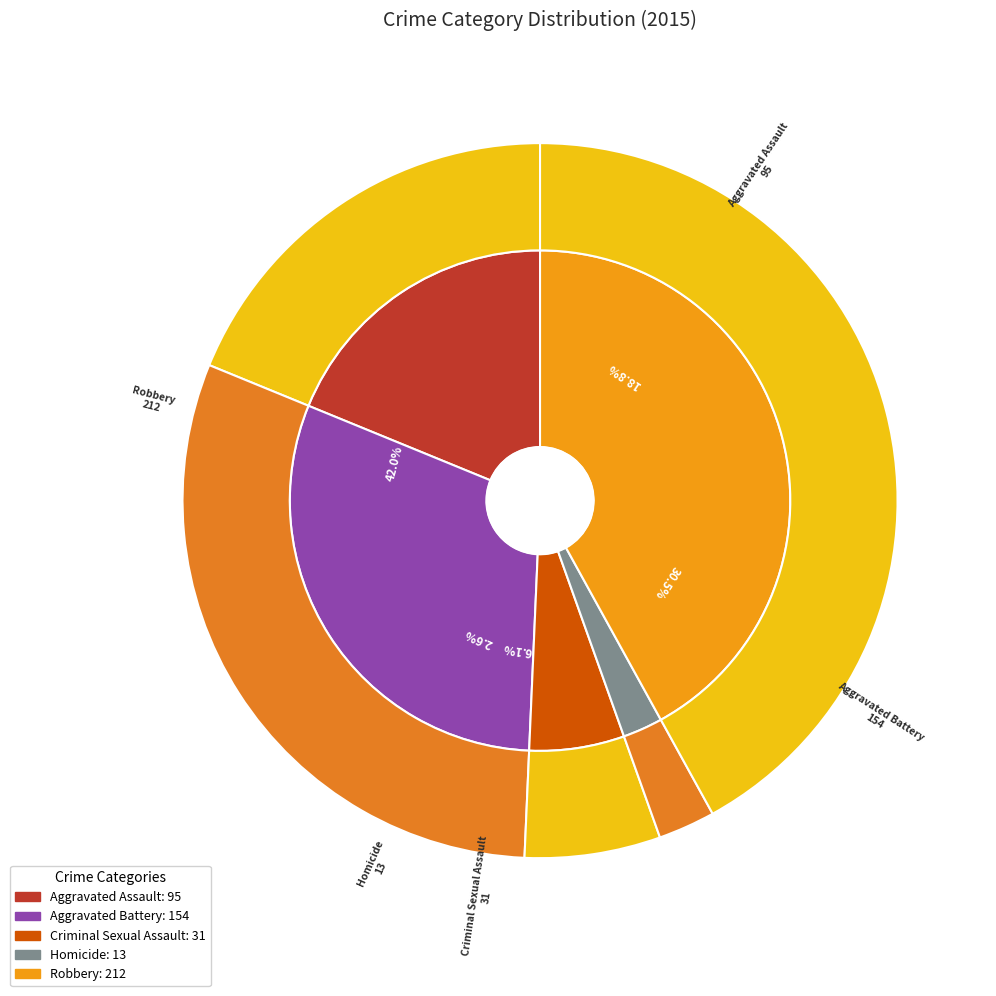

Which slice is the smallest?

Homicide